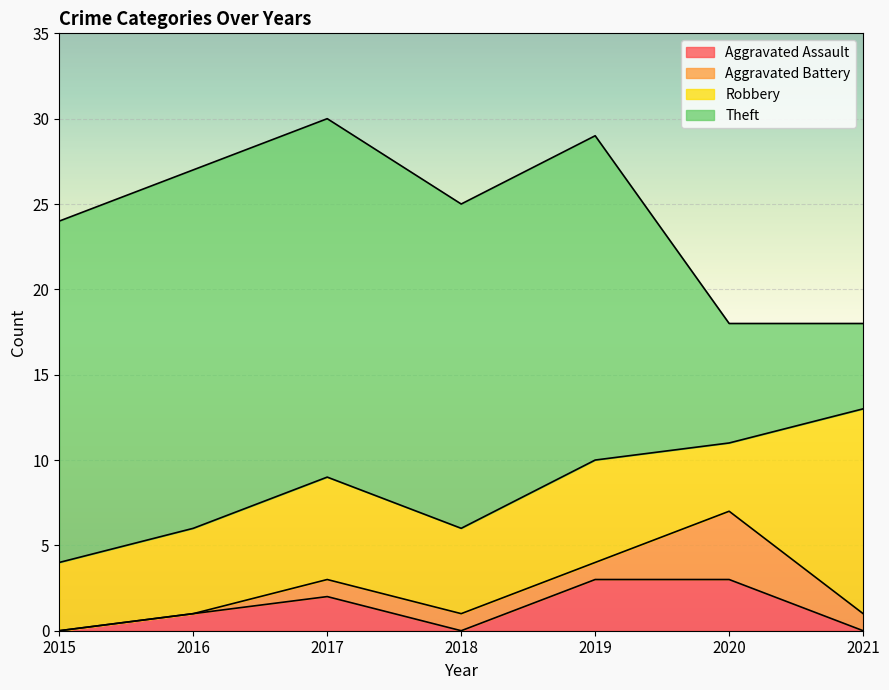

Count the number of categories in the chart.

7